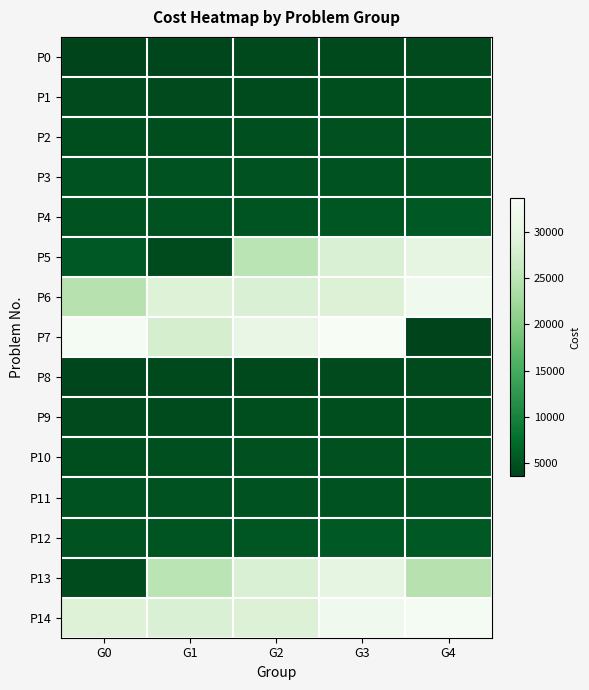

Reading right to left, extract all data points from this chart.

P0: G4=4244	G3=4157	G2=4153	G1=3837	G0=3599
P1: G4=4452	G3=4433	G2=4384	G1=4297	G0=4283
P2: G4=4879	G3=4776	G2=4749	G1=4505	G0=4452
P3: G4=5028	G3=4977	G2=4923	G1=4912	G0=4909
P4: G4=5600	G3=5285	G2=5183	G1=5085	G0=5061
P5: G4=30162	G3=28510	G2=24983	G1=4336	G0=5692
P6: G4=32281	G3=28759	G2=28452	G1=28904	G0=24476
P7: G4=3599	G3=33583	G2=30676	G1=27842	G0=33009
P8: G4=4283	G3=4244	G2=4157	G1=4153	G0=3837
P9: G4=4452	G3=4452	G2=4433	G1=4384	G0=4297
P10: G4=4909	G3=4879	G2=4776	G1=4749	G0=4505
P11: G4=5061	G3=5028	G2=4977	G1=4923	G0=4912
P12: G4=5692	G3=5600	G2=5285	G1=5183	G0=5085
P13: G4=24476	G3=30162	G2=28510	G1=24983	G0=4336
P14: G4=33009	G3=32281	G2=28759	G1=28452	G0=28904